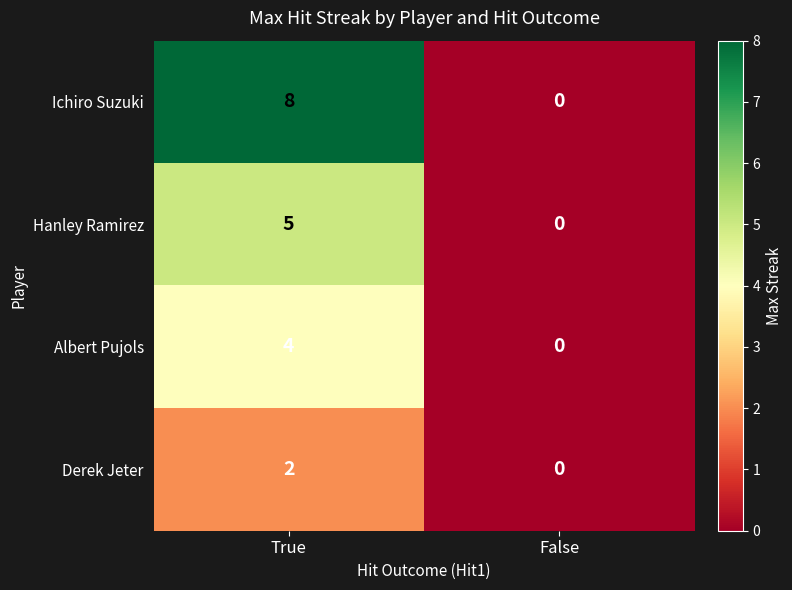

How many data points in Albert Pujols are less than 4?

1